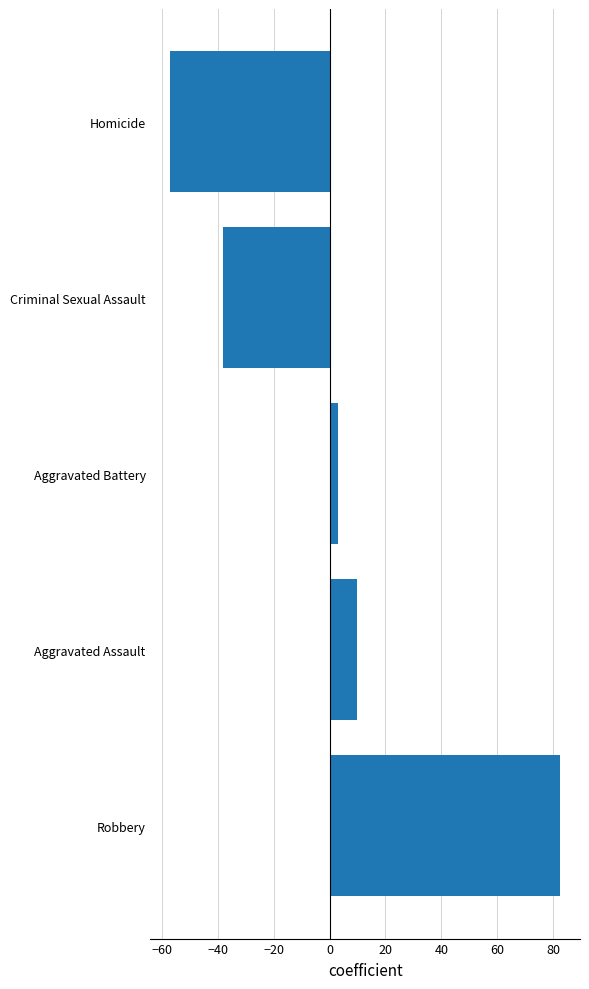

Which label corresponds to the largest value in the chart?

Robbery